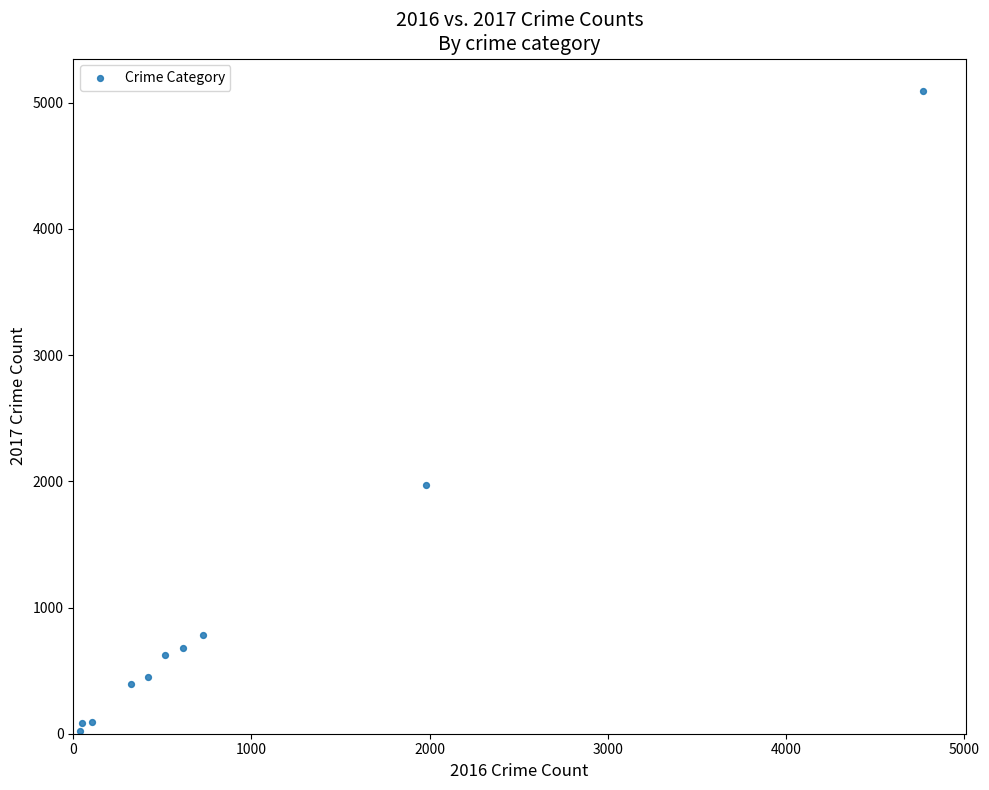

What is the average Y value?

1019